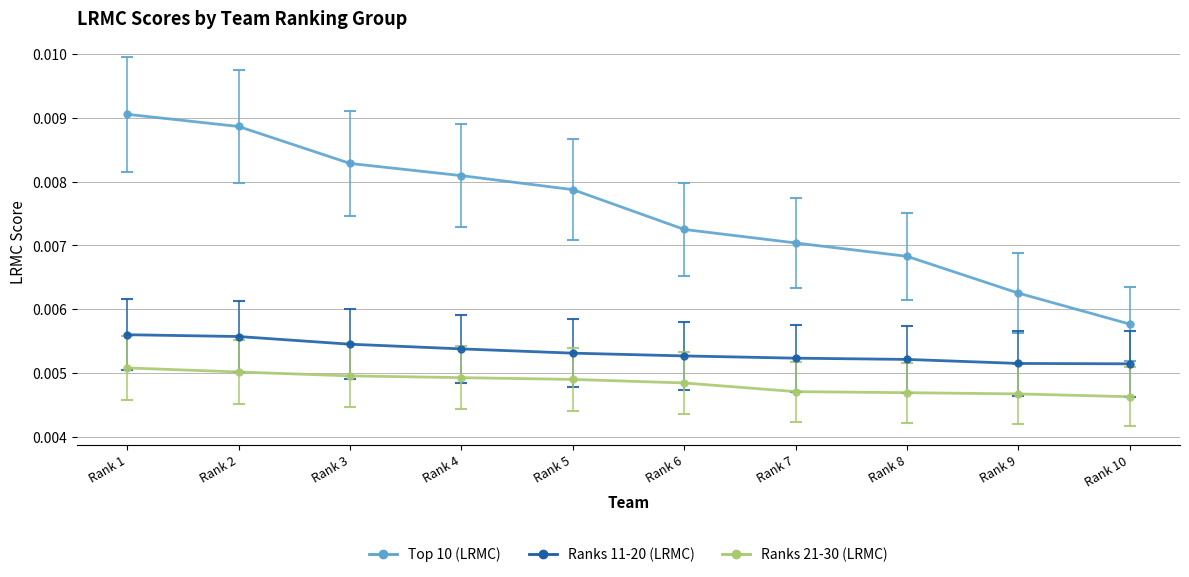

At which category is the sum across all series the highest?

Rank 1